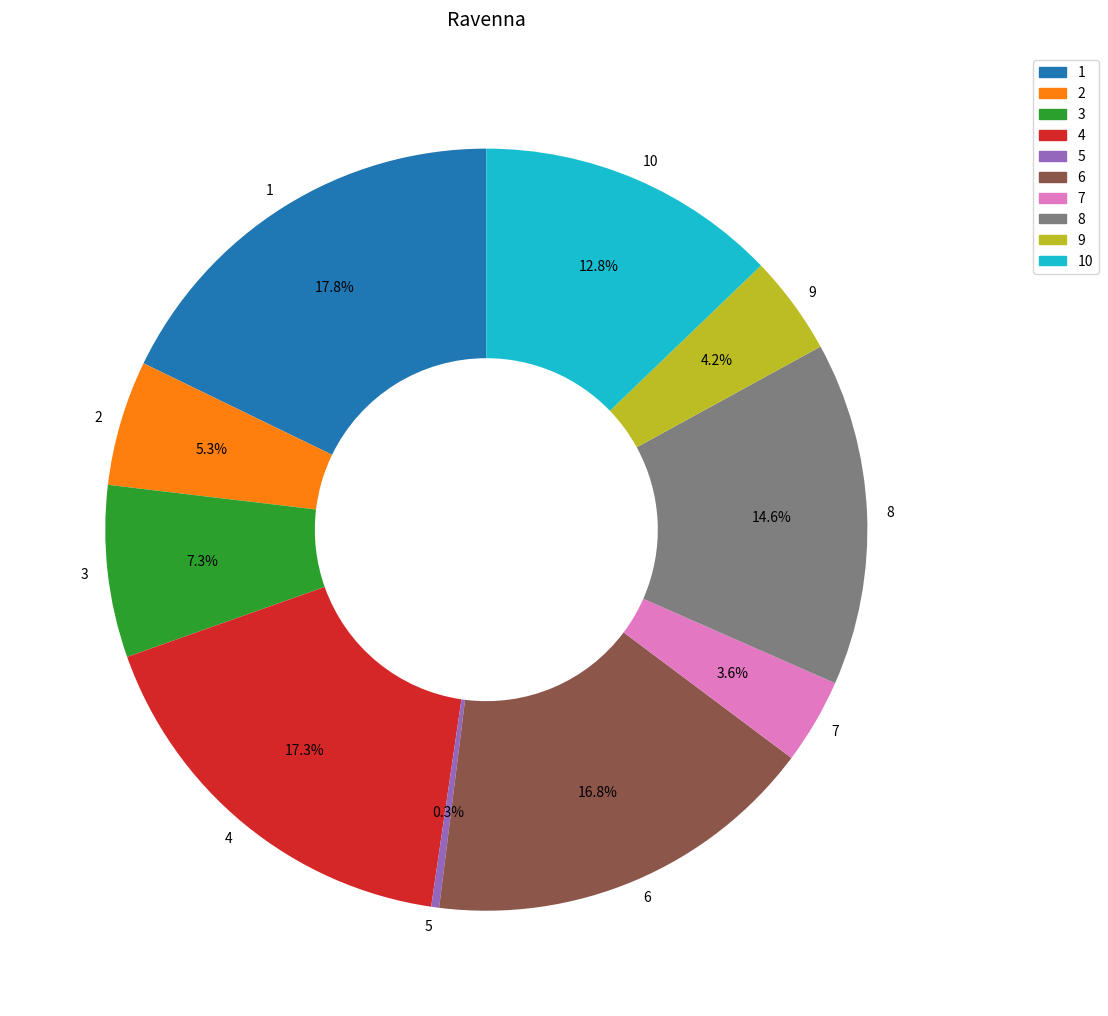

Which category has the biggest portion of the pie?

1